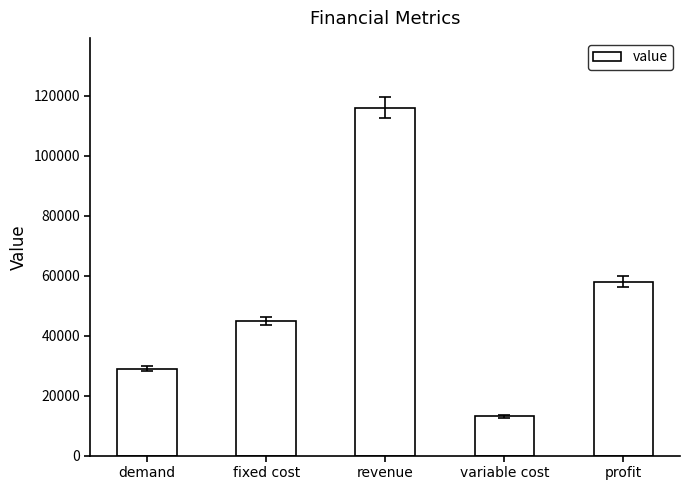

What is the label of the 1st bar from the right?

profit